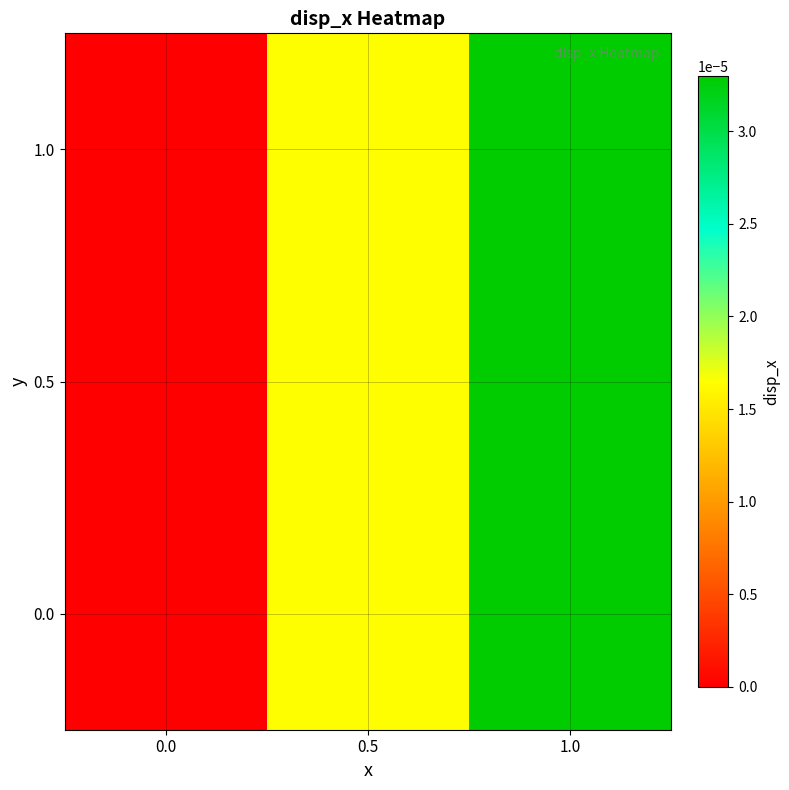

How many categories are shown in the chart?

3